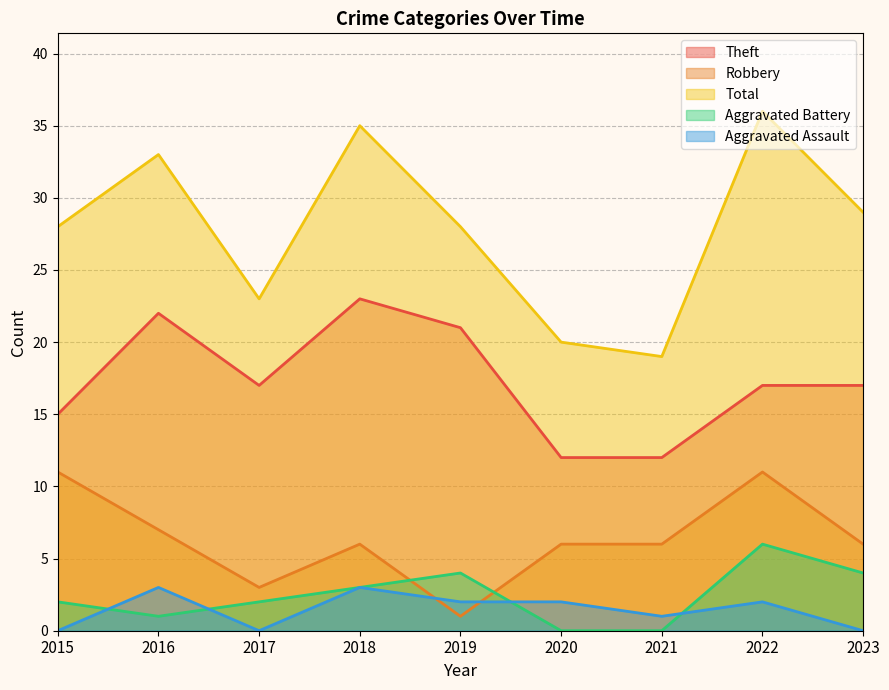

Reading right to left, extract all data points from this chart.

Theft: 2023=17	2022=17	2021=12	2020=12	2019=21	2018=23	2017=17	2016=22	2015=15
Robbery: 2023=6	2022=11	2021=6	2020=6	2019=1	2018=6	2017=3	2016=7	2015=11
Total: 2023=29	2022=36	2021=19	2020=20	2019=28	2018=35	2017=23	2016=33	2015=28
Aggravated Battery: 2023=4	2022=6	2021=0	2020=0	2019=4	2018=3	2017=2	2016=1	2015=2
Aggravated Assault: 2023=0	2022=2	2021=1	2020=2	2019=2	2018=3	2017=0	2016=3	2015=0